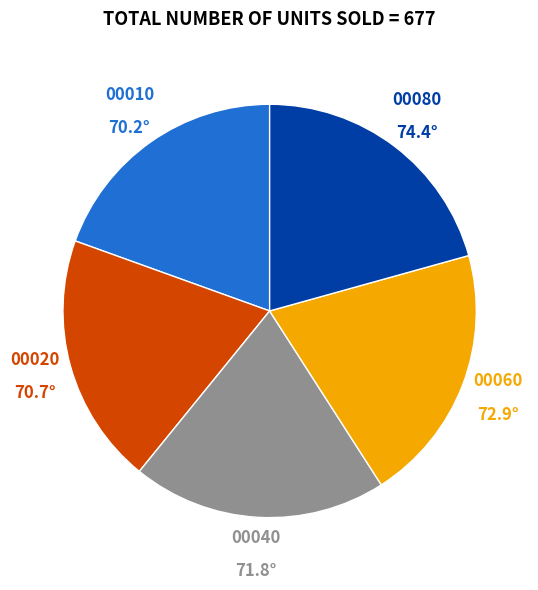

Which has a higher value, 00080 or 00040?

00080